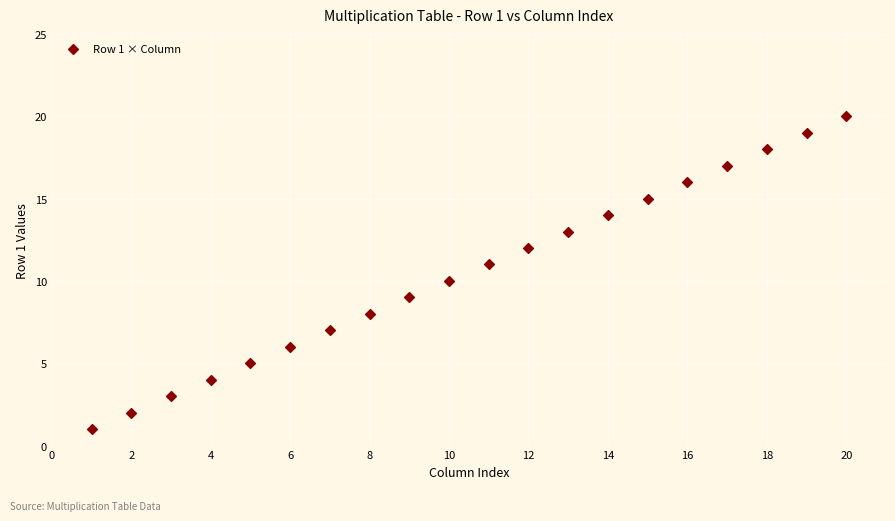

What is the range of Y values (max minus min)?

19